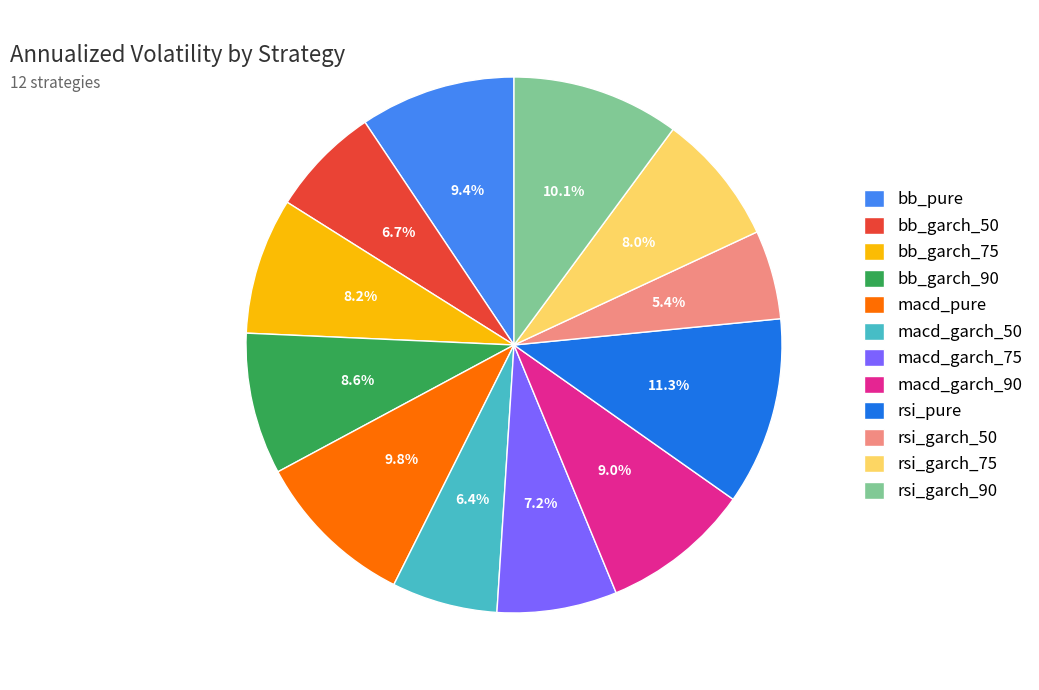

Which category has the biggest portion of the pie?

rsi_pure